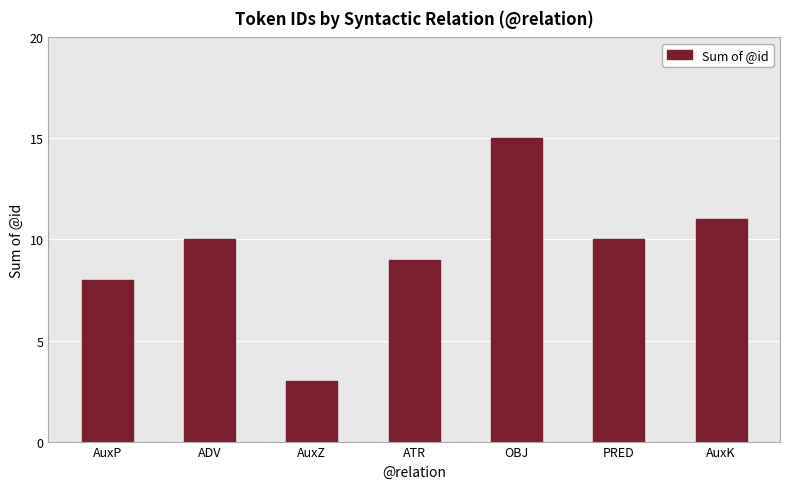

What is the value of the 7th bar from the left?

11